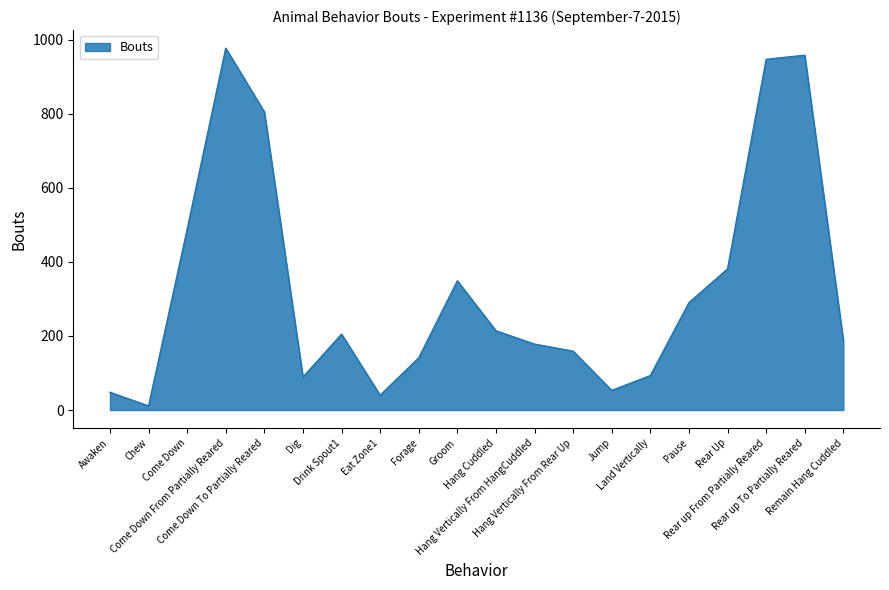

What is the greatest value displayed?

977